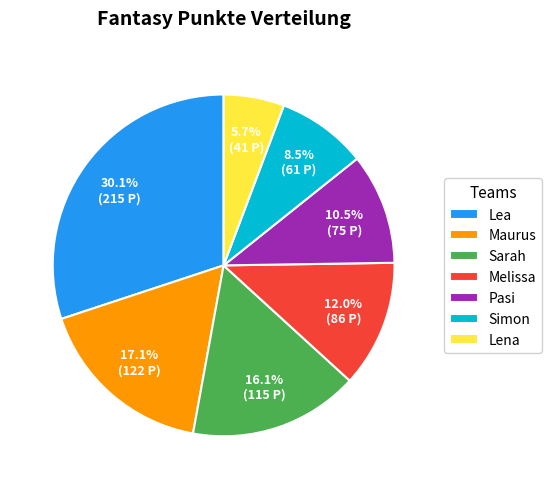

To the nearest percent, what is the average slice percentage?

14%